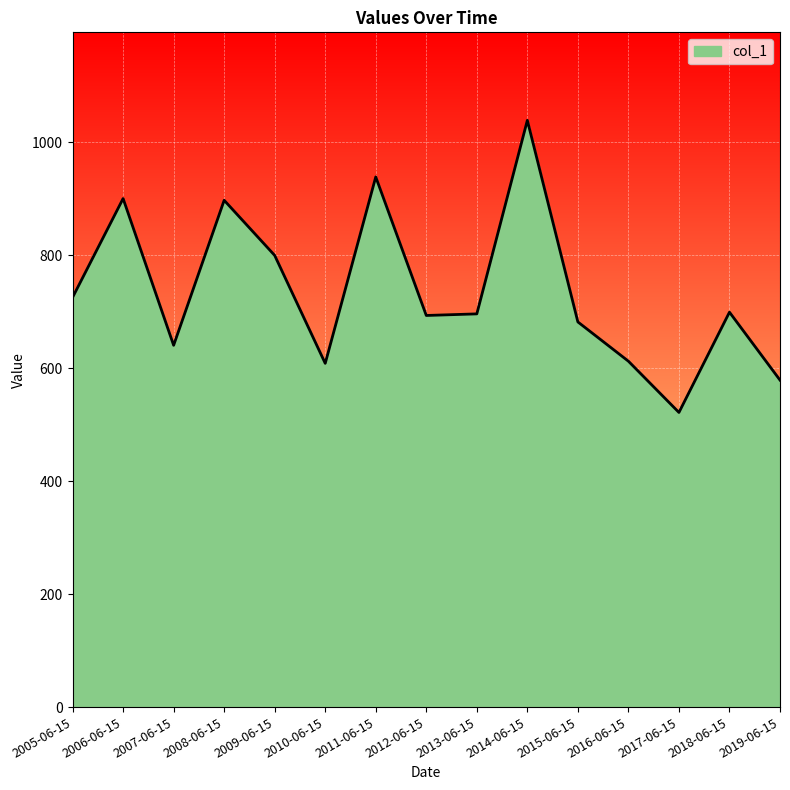

What position from the right is 2017-06-15?

3